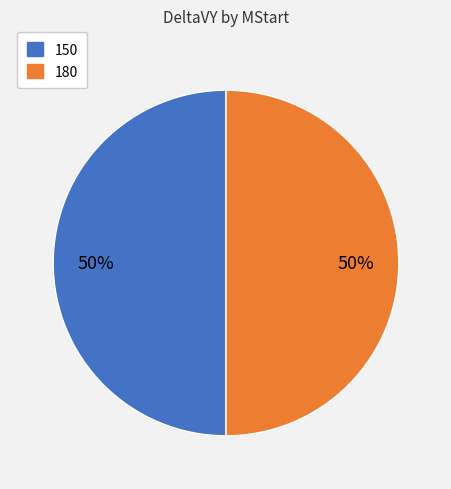

To the nearest percent, what is the average slice percentage?

50%